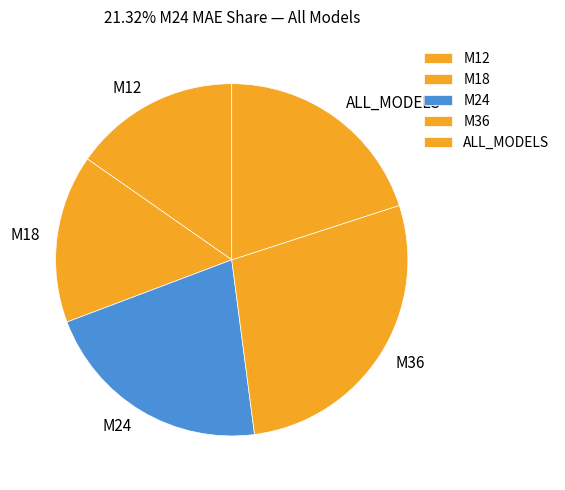

The M24 slice represents 15% of the pie. True or false?

False